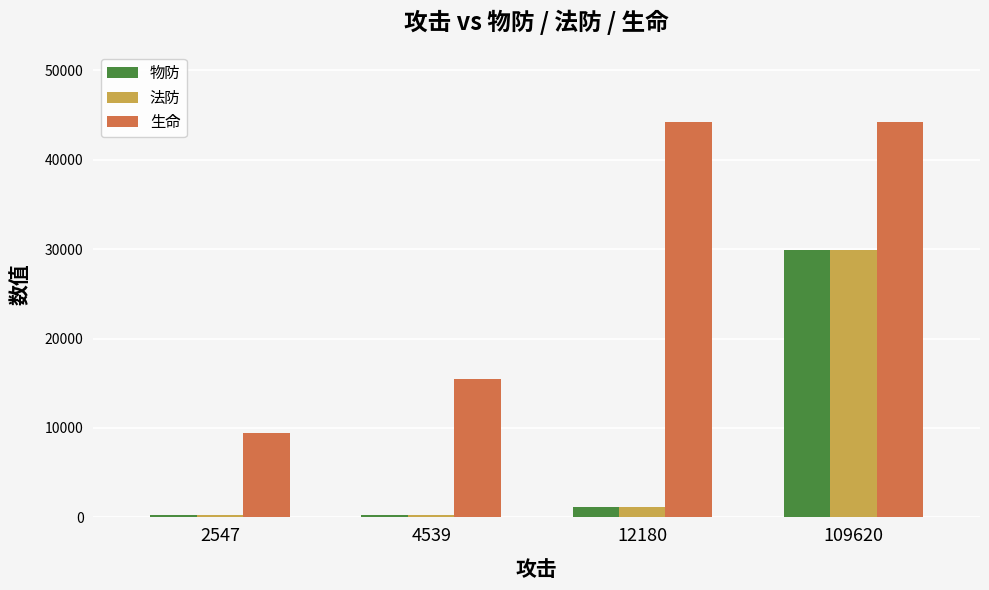

How many groups of bars are there?

4